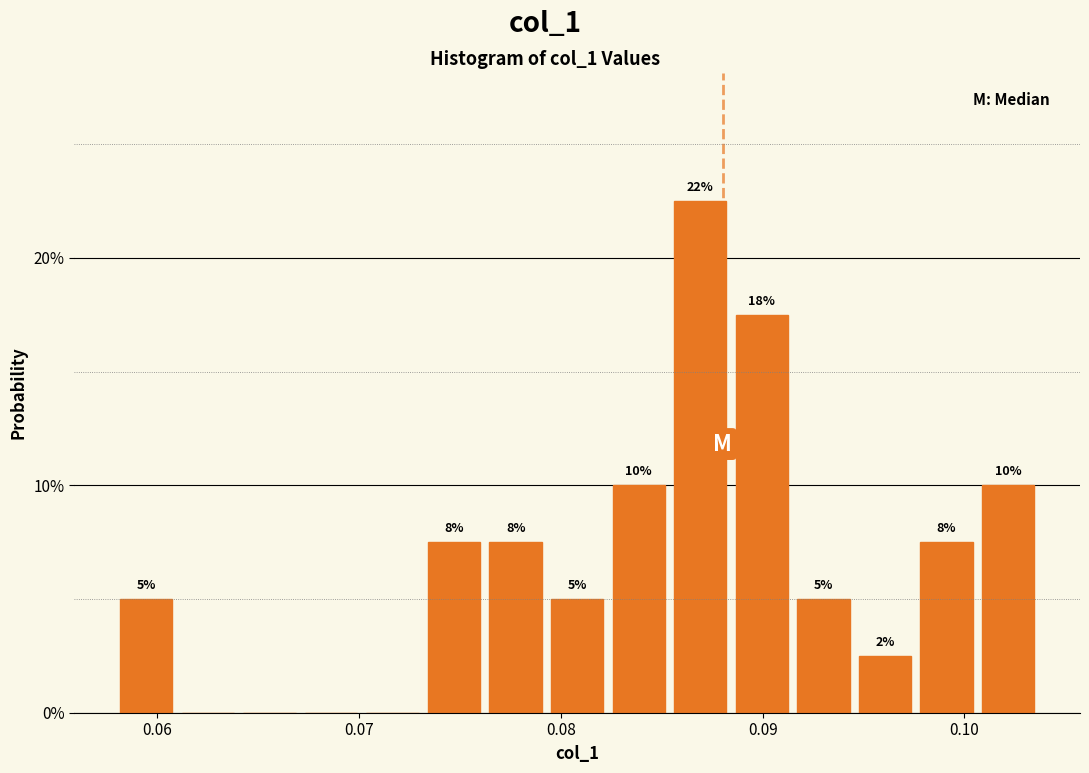

Read against the x-axis, roughly where is the centre of the tallest bar?

0.087